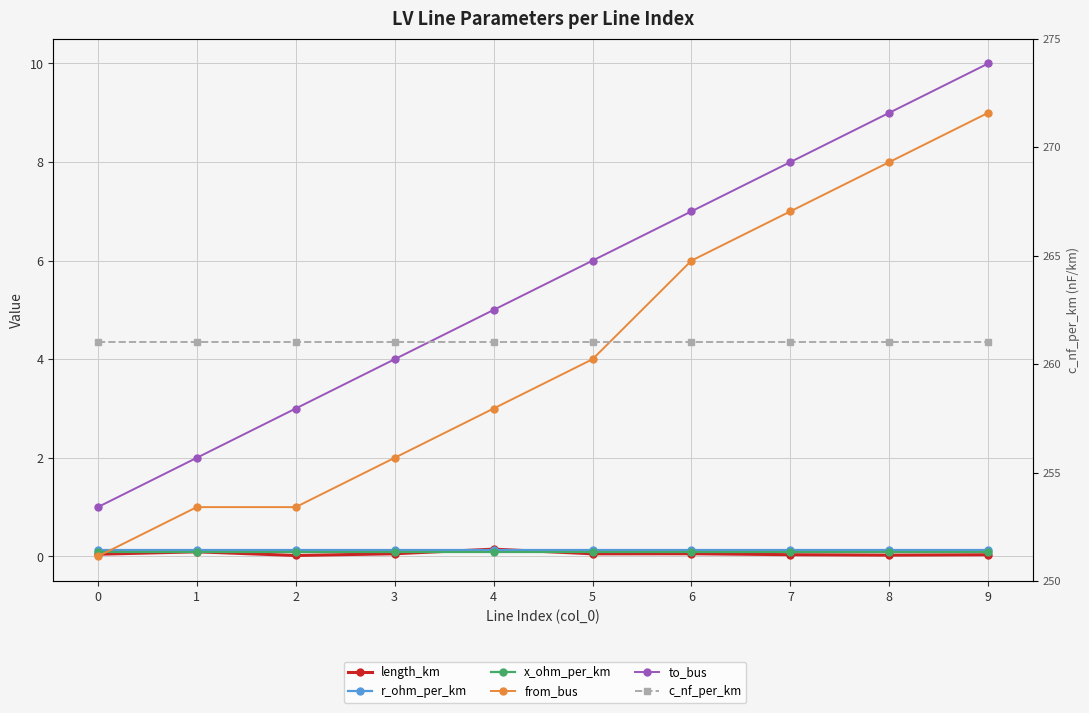

What is the maximum value shown in the chart?

261.0